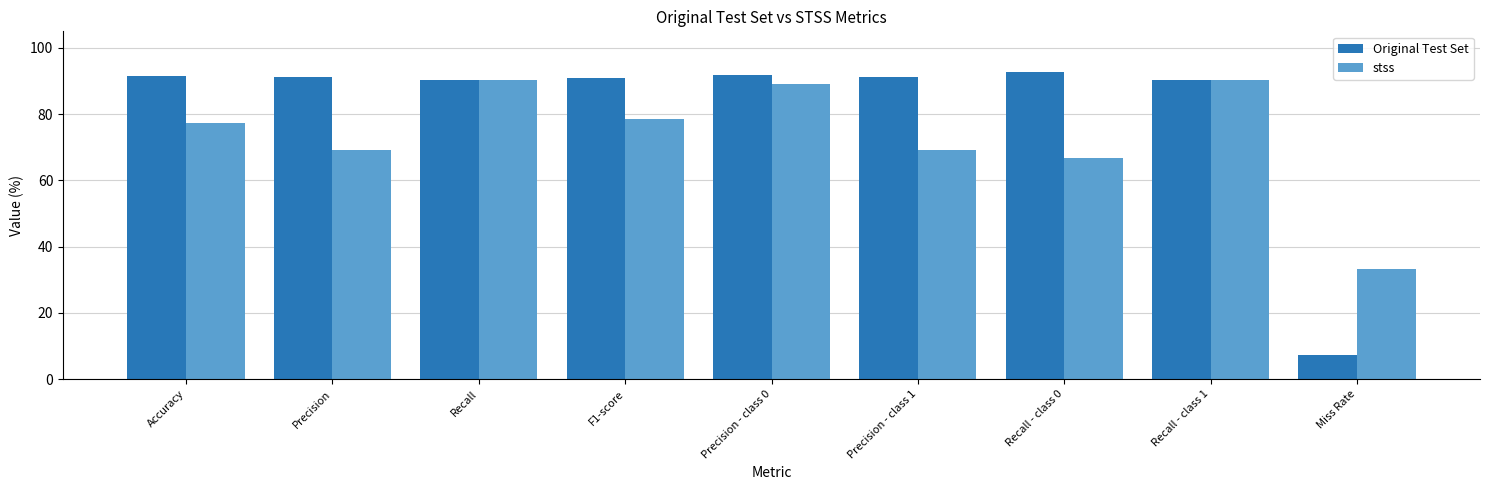

The value of stss at Precision is 104.0. True or false?

False